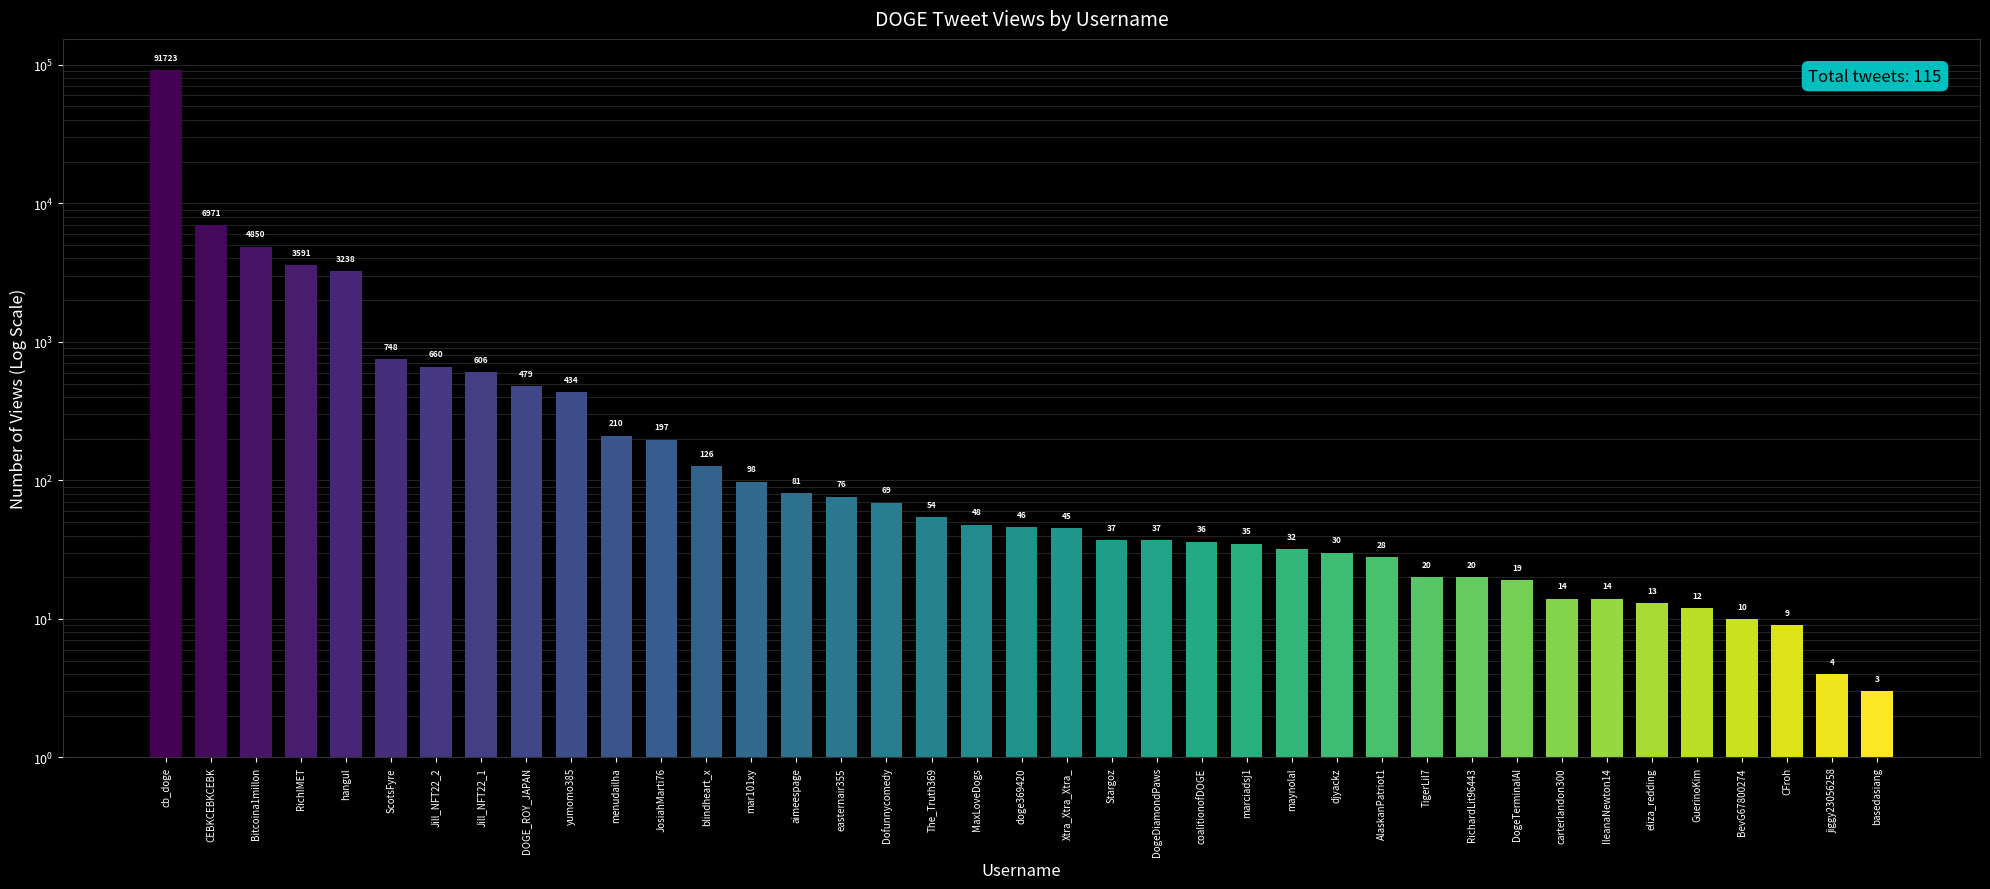

Which has a higher value, Stargoz or yumomo385?

yumomo385